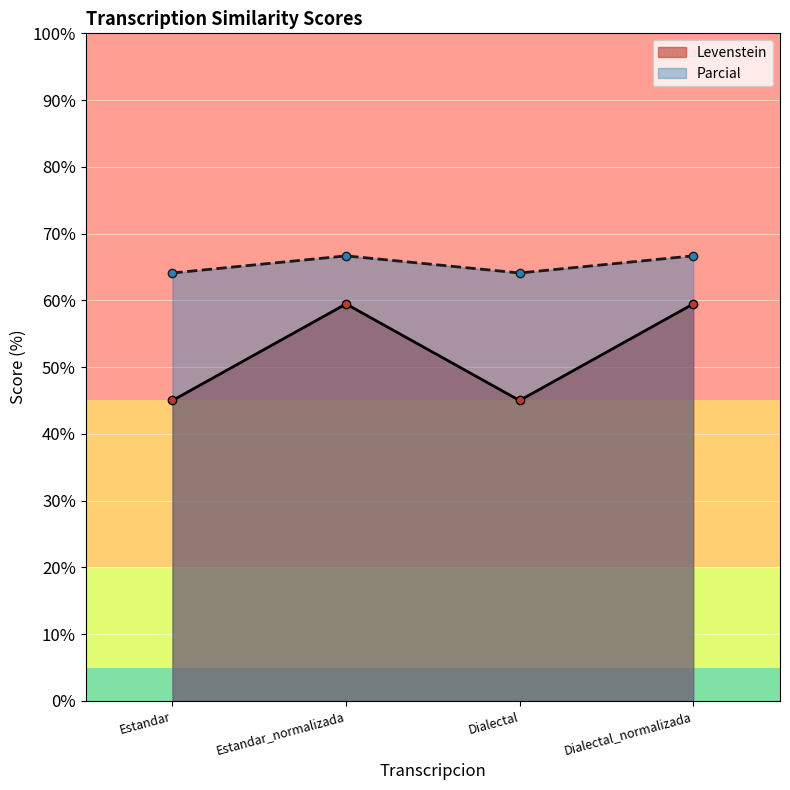

What is the total value across all series at Estandar?

109.1